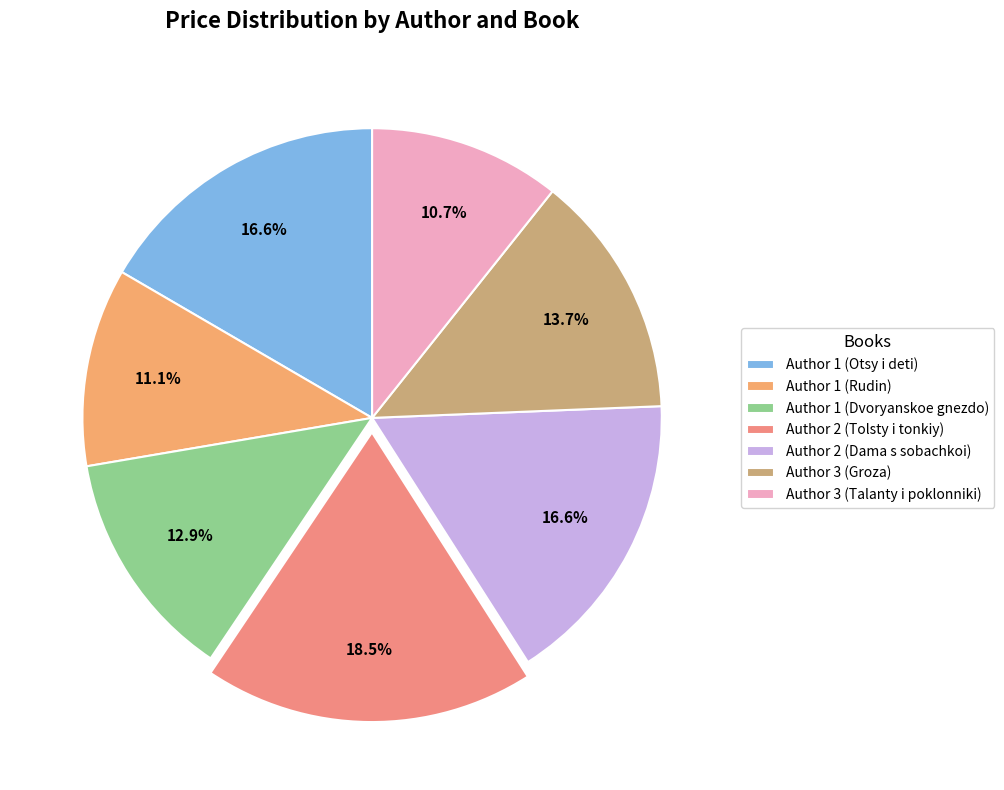

Count the number of slices in the pie.

7